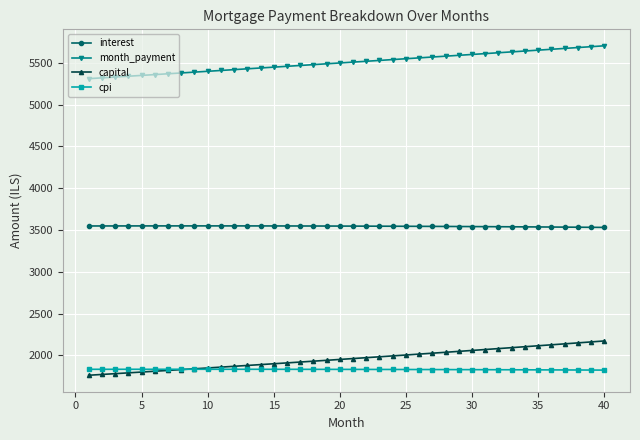

Which series has the largest total across all categories?

month_payment